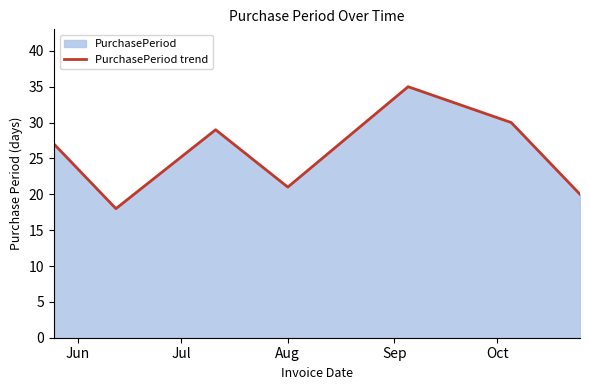

What is the sum of all values?

180